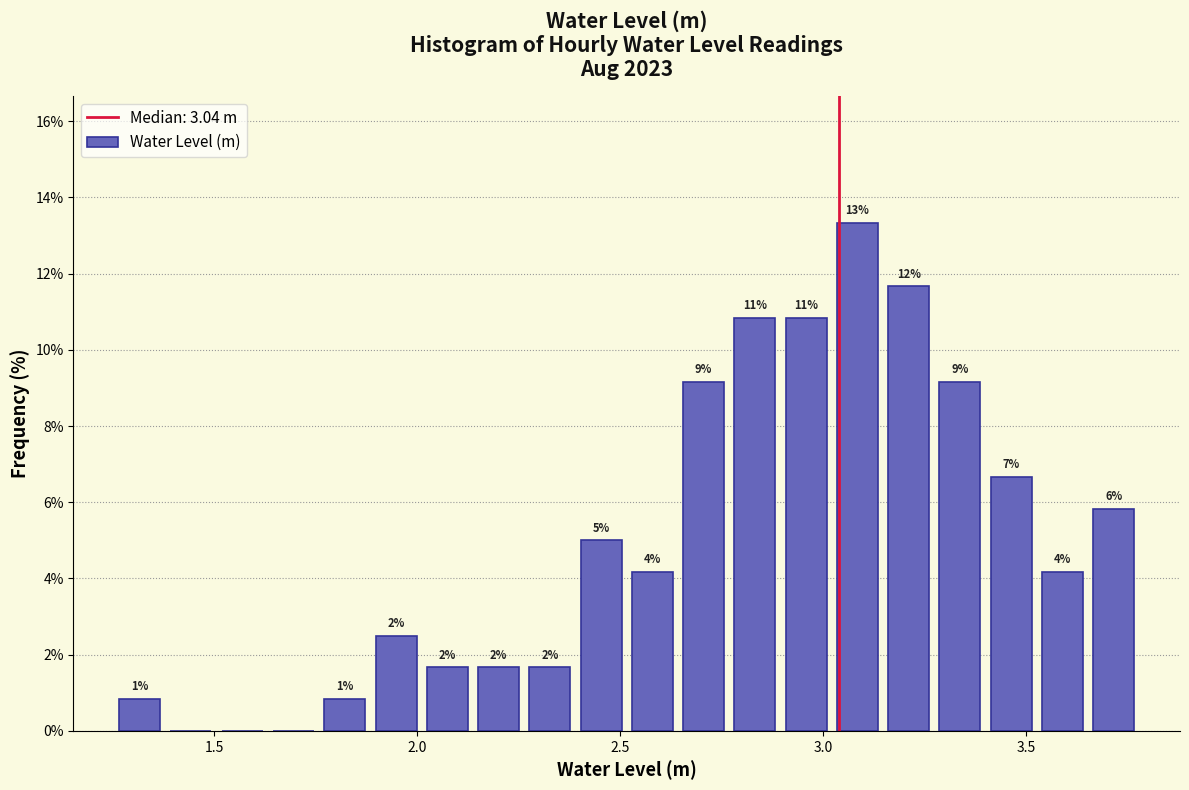

Around what value on the x-axis is the tallest bar? Give the approximate position of its centre, as read against the axis.

3.10